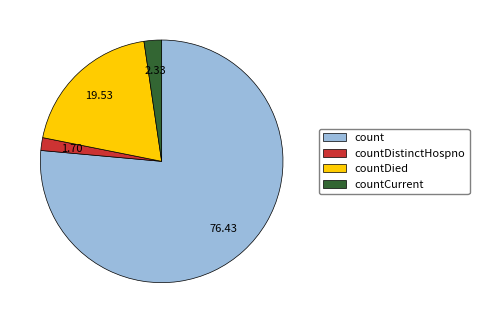

How many slices are in this pie chart?

4